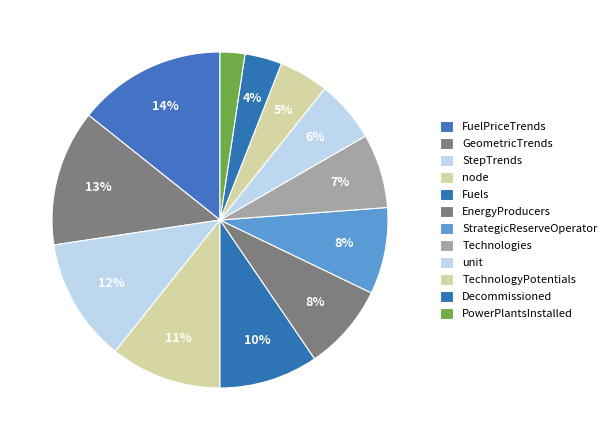

True or false: Decommissioned accounts for 4% of the total.

True